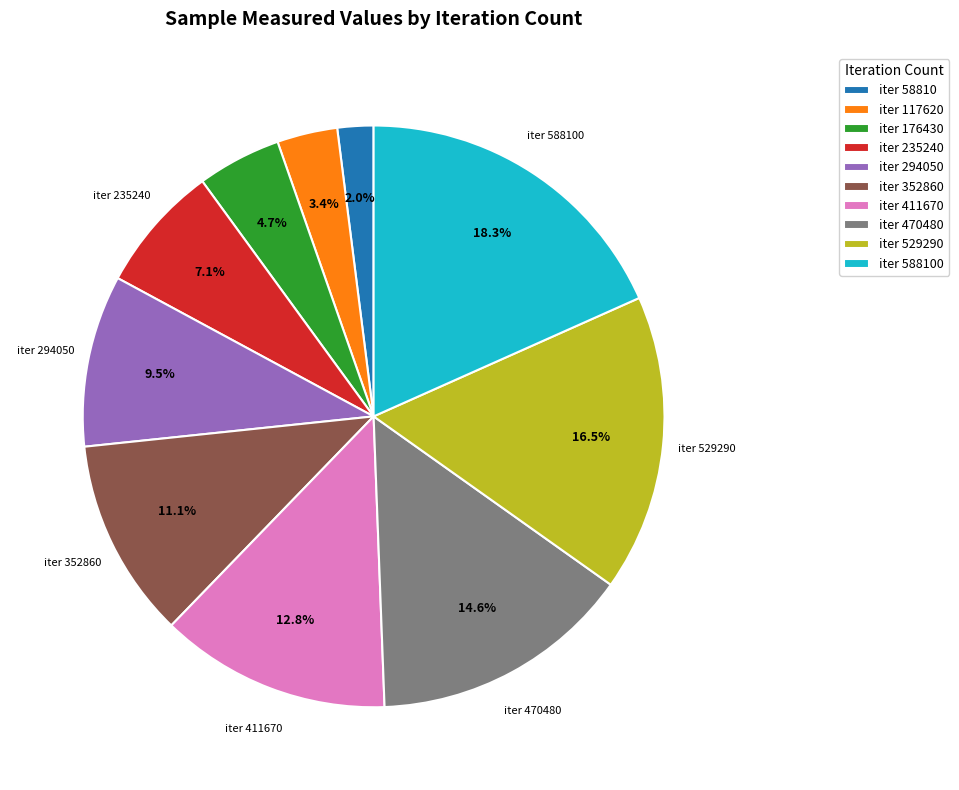

Between iter 176430 and iter 470480, which is larger?

iter 470480